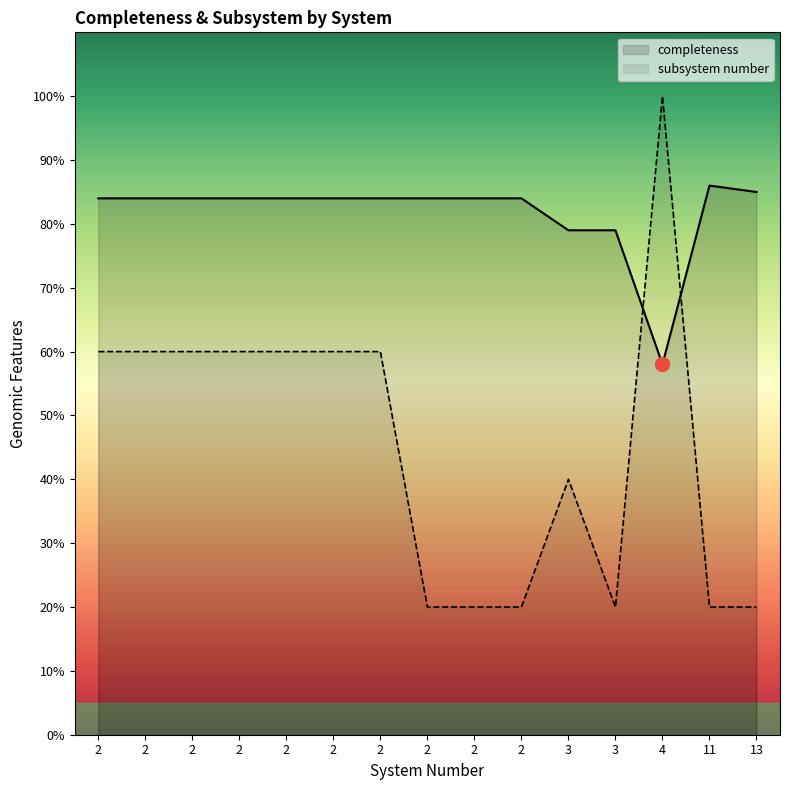

What is the average value of the subsystem number series?

0.5